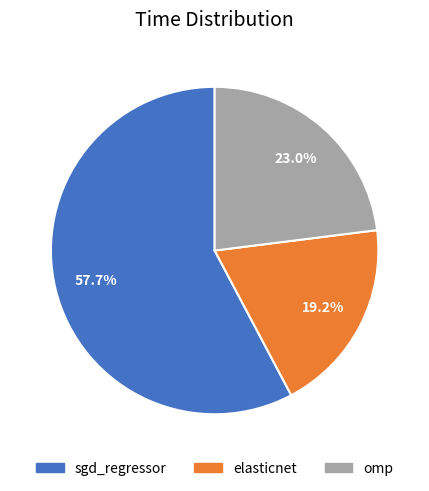

Is elasticnet the majority of the pie?

No